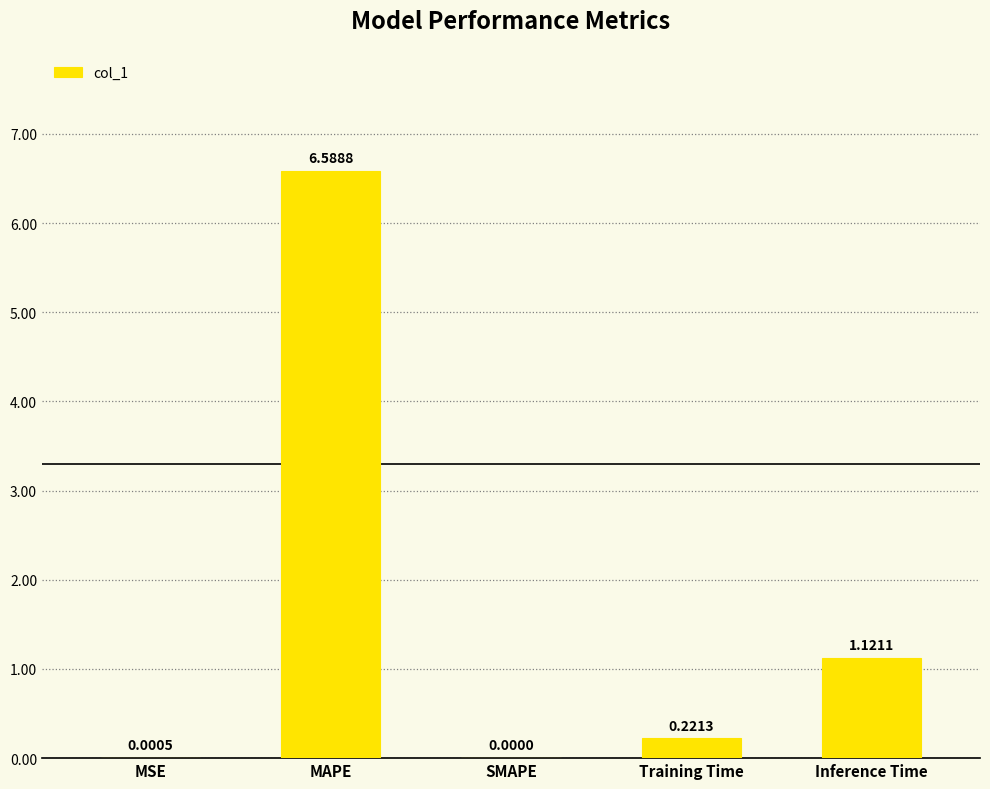

What is the maximum value shown in the chart?

6.6